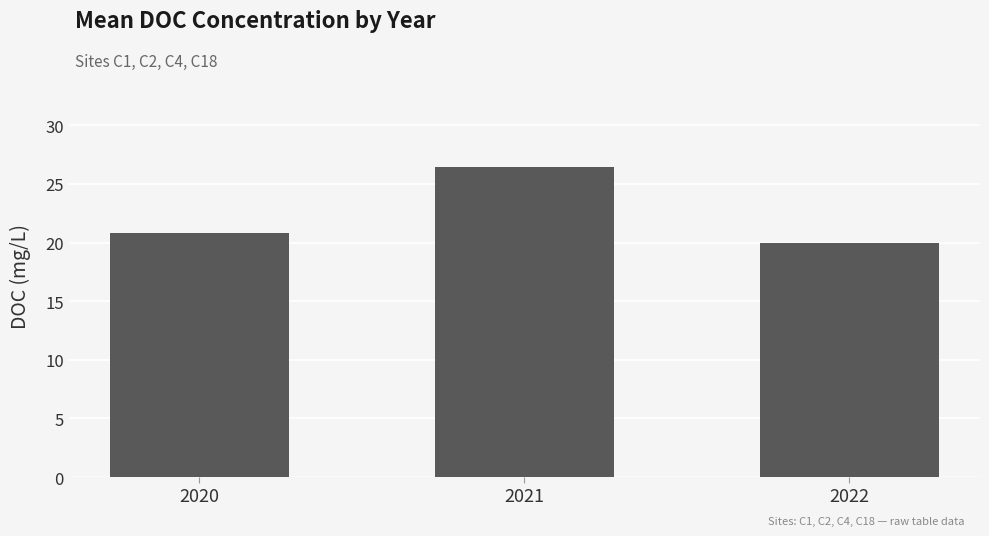

Rank the categories by value from lowest to highest.

2022, 2020, 2021